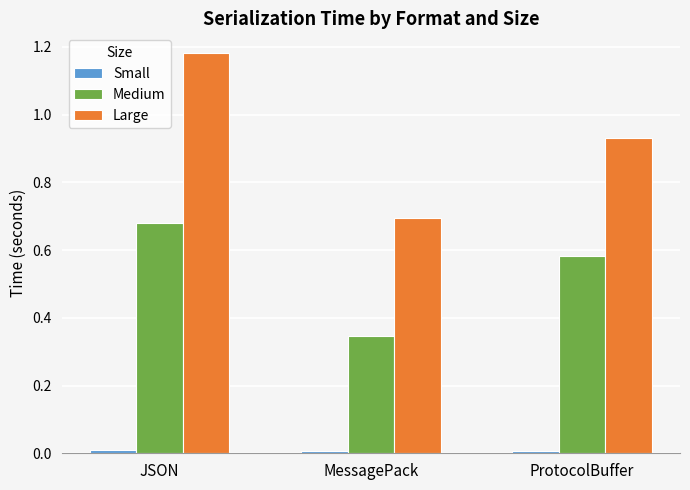

What is the difference between the maximum and minimum values in the Large series?

0.5